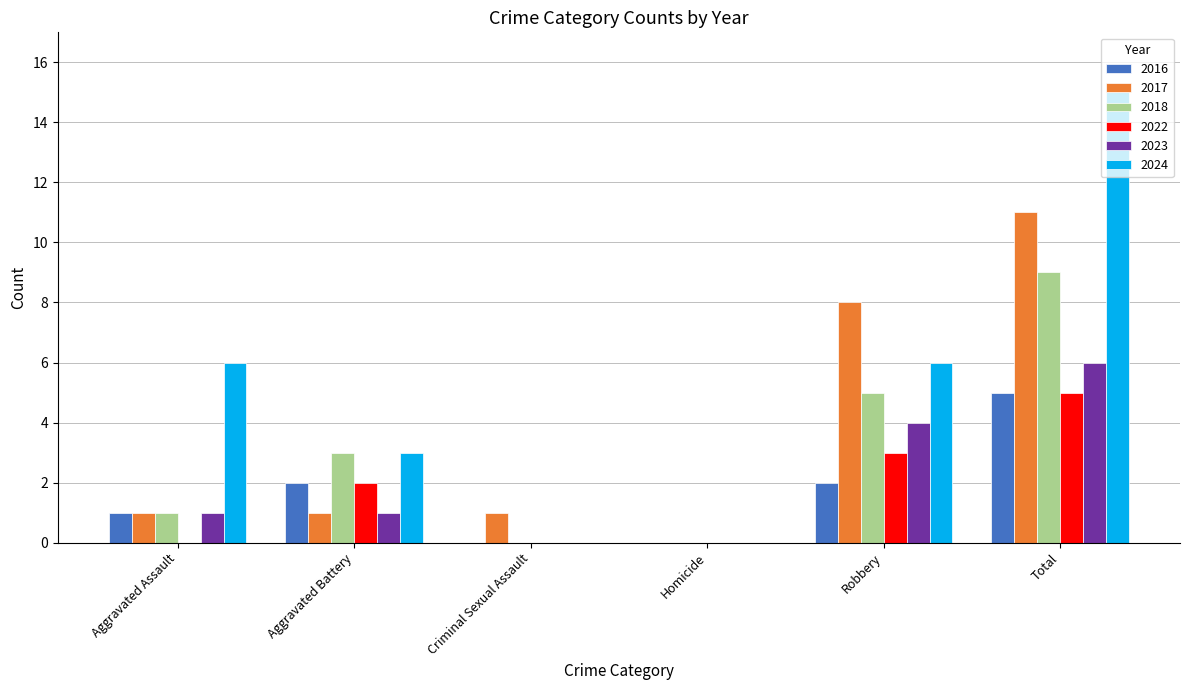

At which category is the sum across all series the highest?

Total